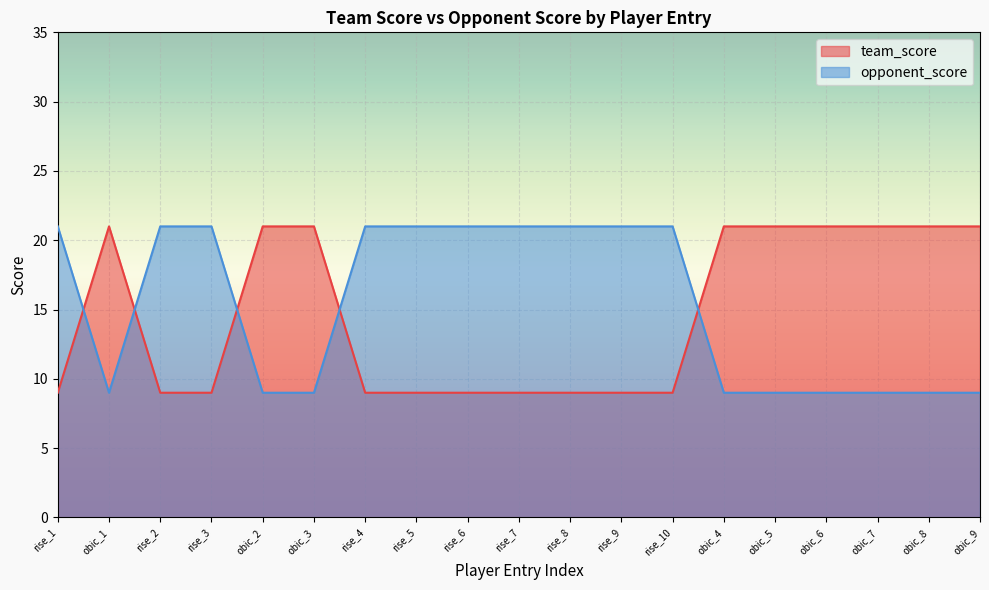

At which label does team_score reach its minimum?

rise_1